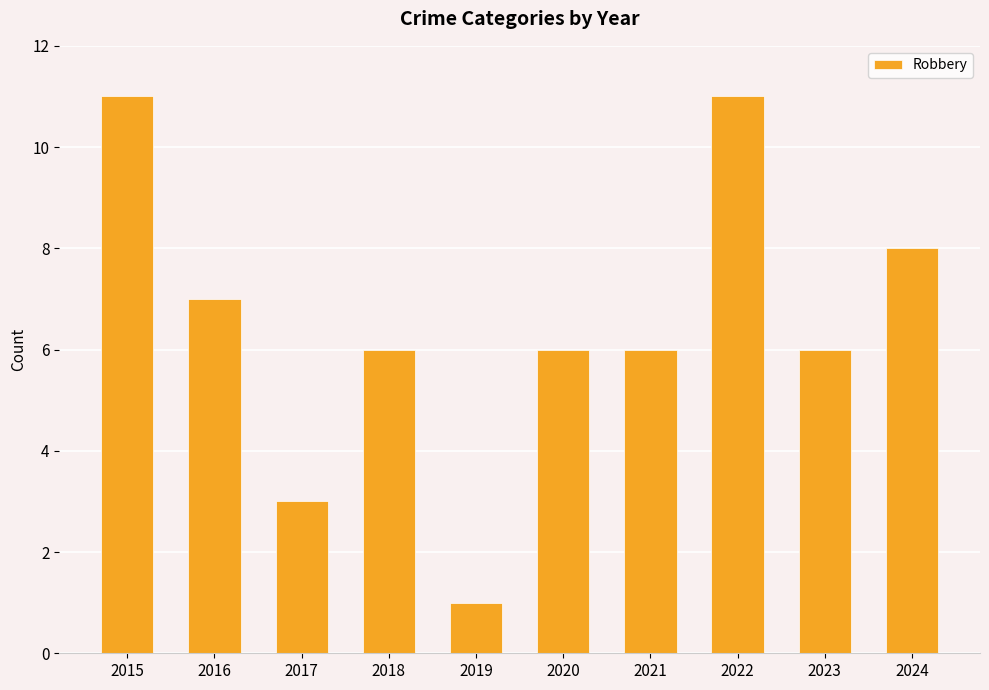

Approximately how many times larger is the value at 2015 compared to 2023?

1.8